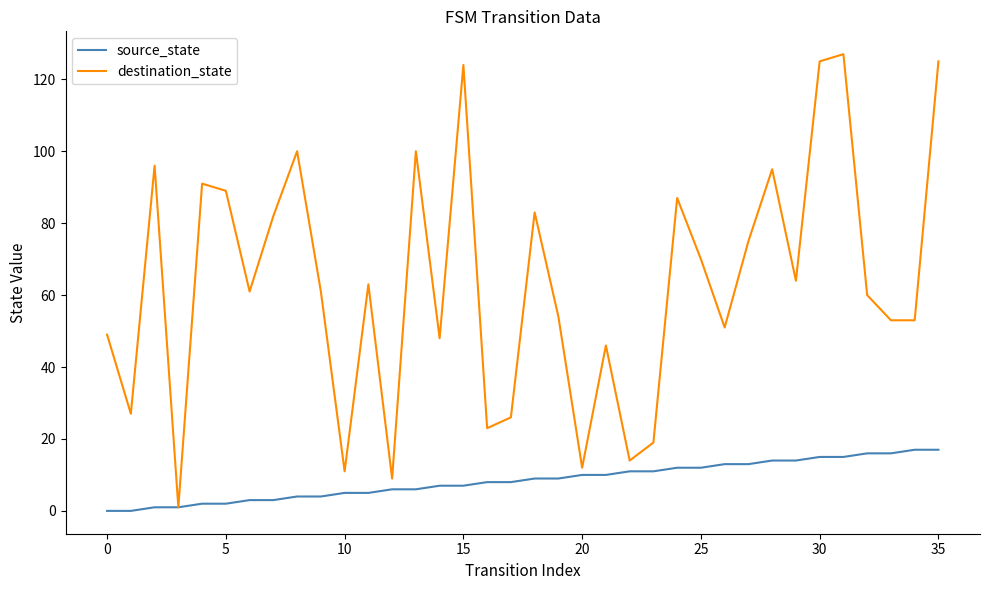

What is the sum of all source_state values?

306